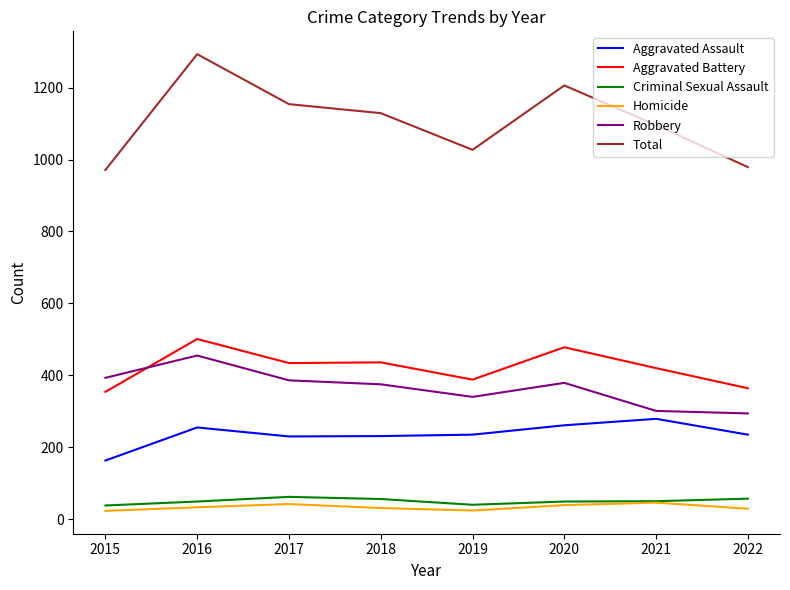

Is the value of Robbery at 2017 greater than the value of Total at 2020?

No